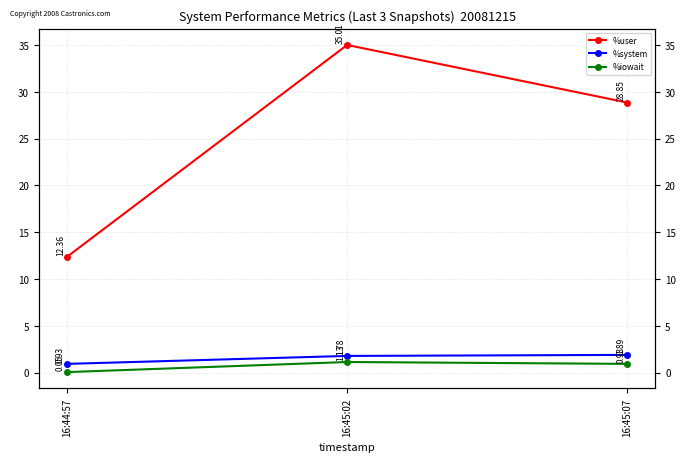

What are all the series names shown in the legend?

%user, %system, %iowait